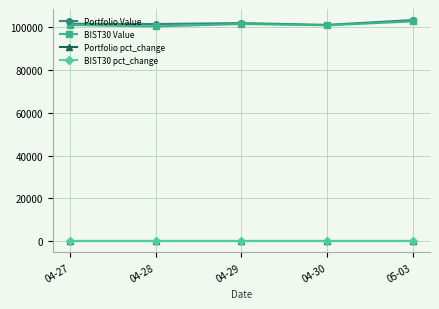

True or false: Portfolio pct_change has more than 2 points higher than both neighbors.

False